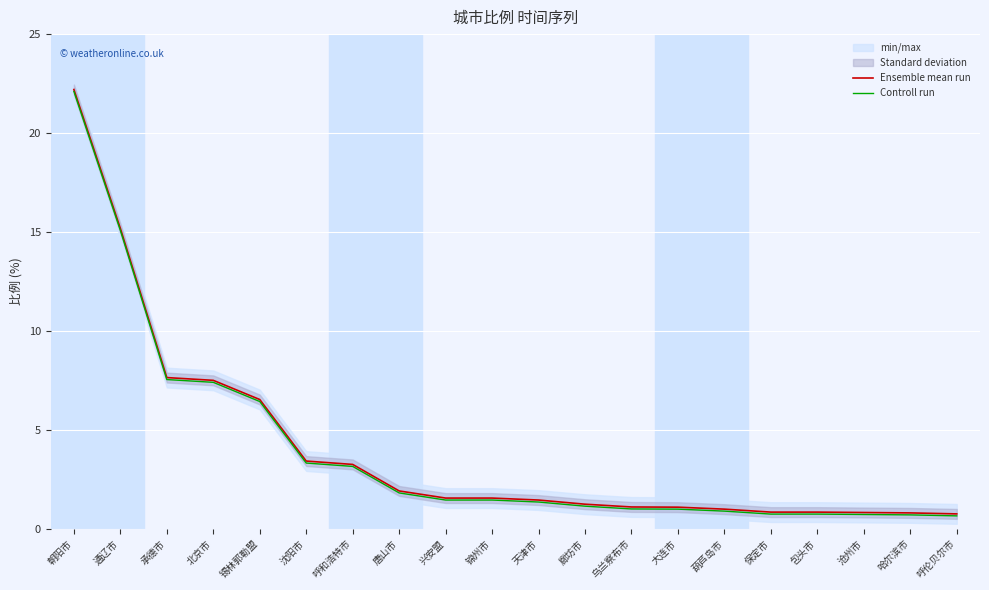

What position from the left is 哈尔滨市?

19